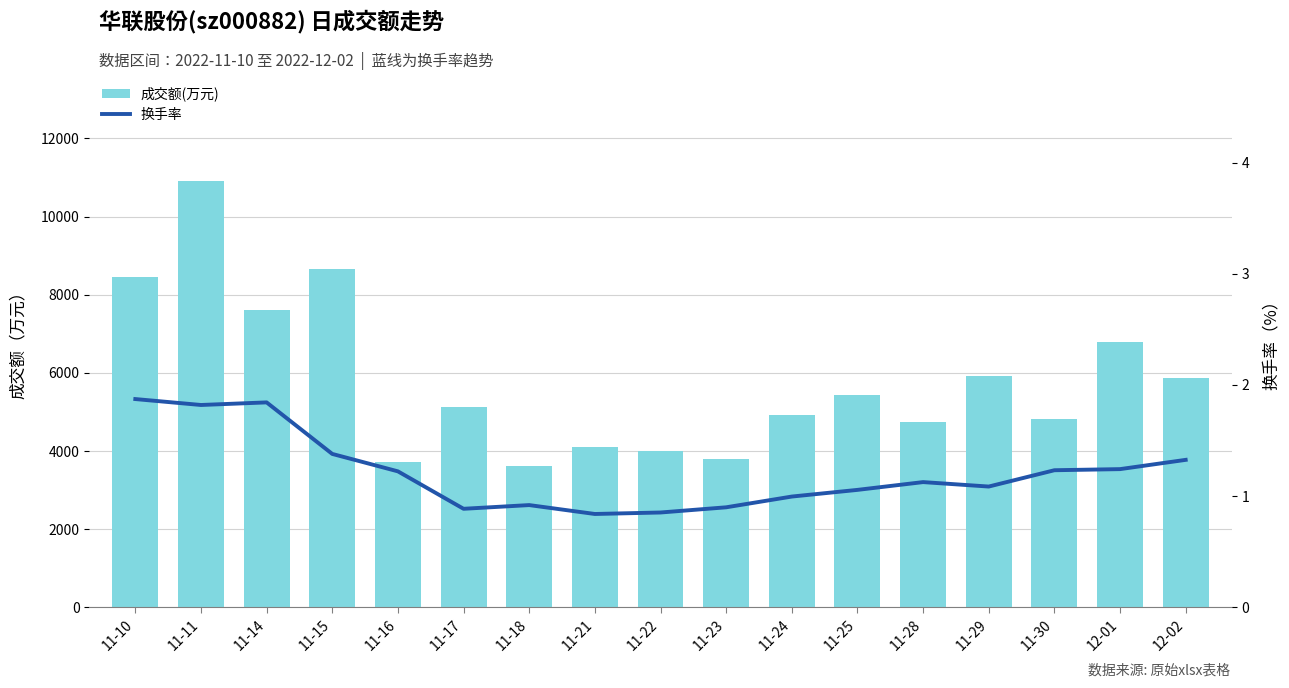

Which series contains the highest Y value?

成交额(万元)